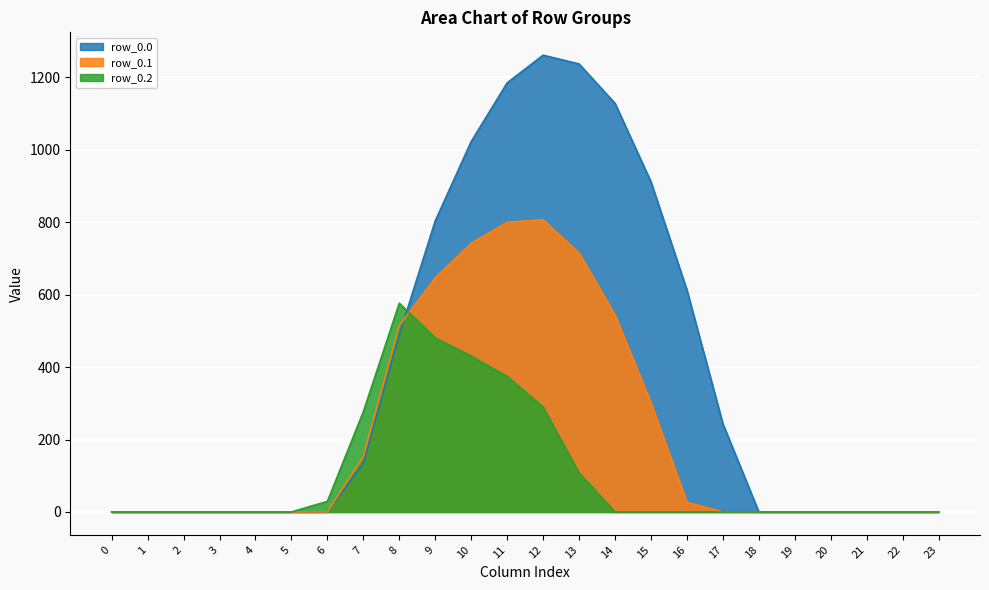

Reading left to right, extract all data points from this chart.

row_0.0: 0.0	0.0	0.0	0.0	0.0	0.0	0.0	134.3	489.3	804.0	1023.2	1185.2	1261.6	1237.4	1128.6	911.8	613.0	243.5	0.0	0.0	0.0	0.0	0.0	0.0
row_0.1: 0.0	0.0	0.0	0.0	0.0	0.0	0.0	153.2	514.8	646.9	742.1	800.2	806.9	715.3	544.1	301.4	26.8	0.0	0.0	0.0	0.0	0.0	0.0	0.0
row_0.2: 0.0	0.0	0.0	0.0	0.0	0.0	29.3	276.9	576.6	480.7	430.5	374.4	289.5	107.8	0.0	0.0	0.0	0.0	0.0	0.0	0.0	0.0	0.0	0.0